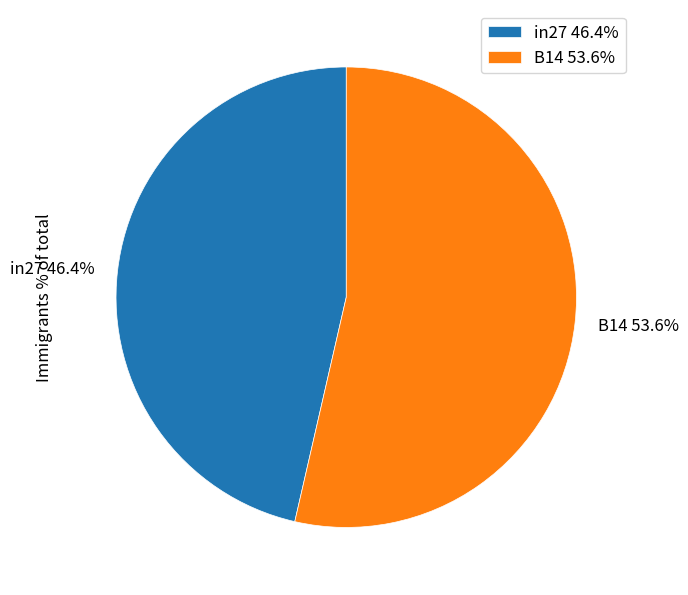

Do in27 46.4% and B14 53.6% together represent more than half of the pie?

Yes